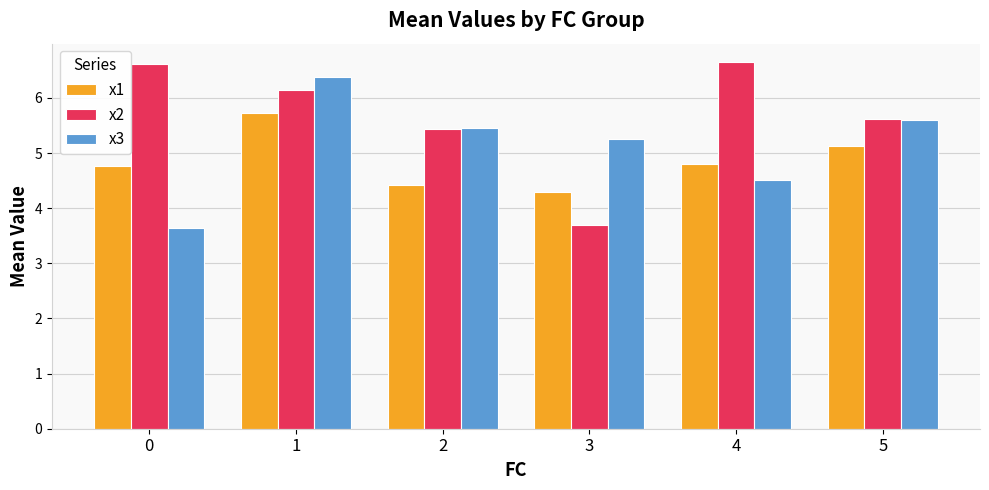

Reading left to right, list all the values displayed in this chart.

x1: 4.8	5.7	4.4	4.3	4.8	5.1
x2: 6.6	6.1	5.4	3.7	6.7	5.6
x3: 3.6	6.4	5.4	5.3	4.5	5.6